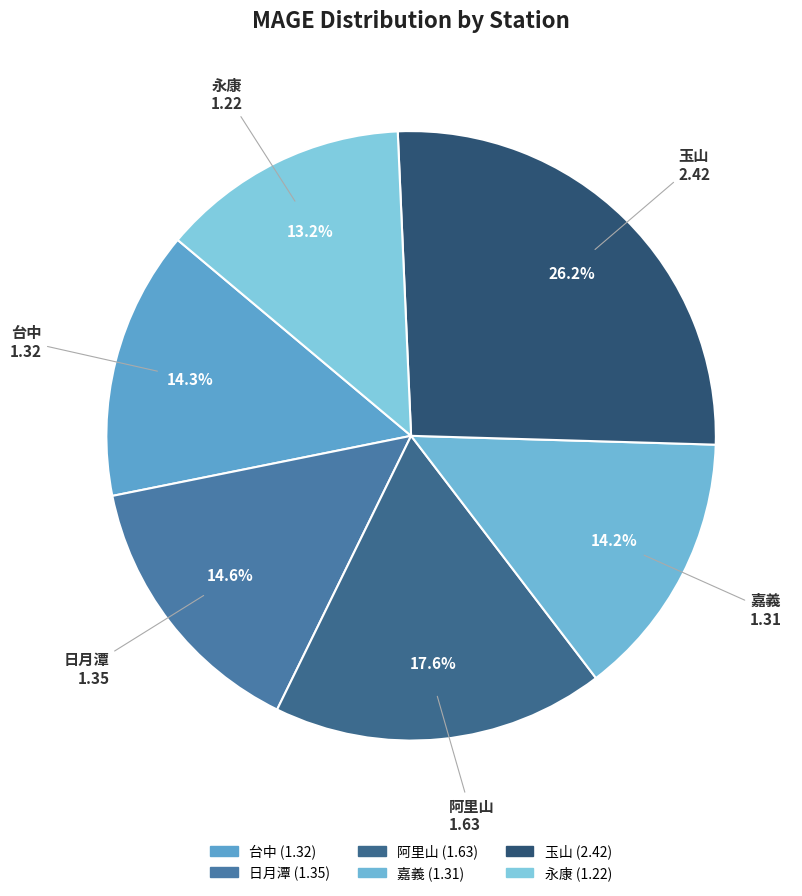

What is the ratio of the value at 台中 to the value at 玉山?

0.5